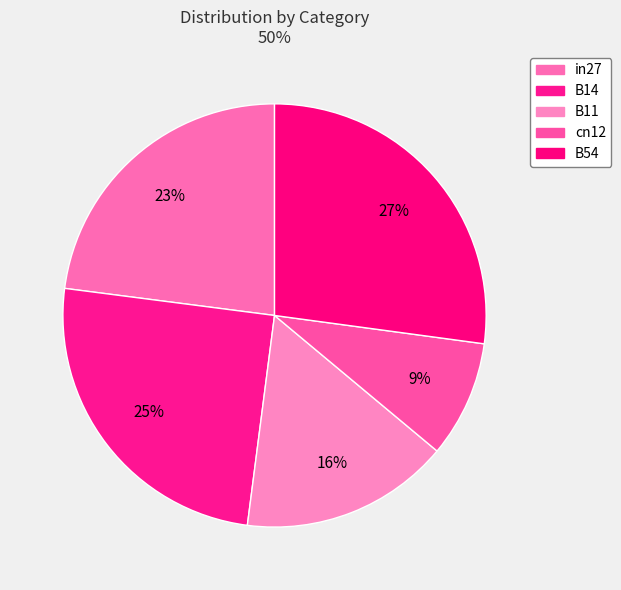

Is it true that B11 is 25% of the pie?

False